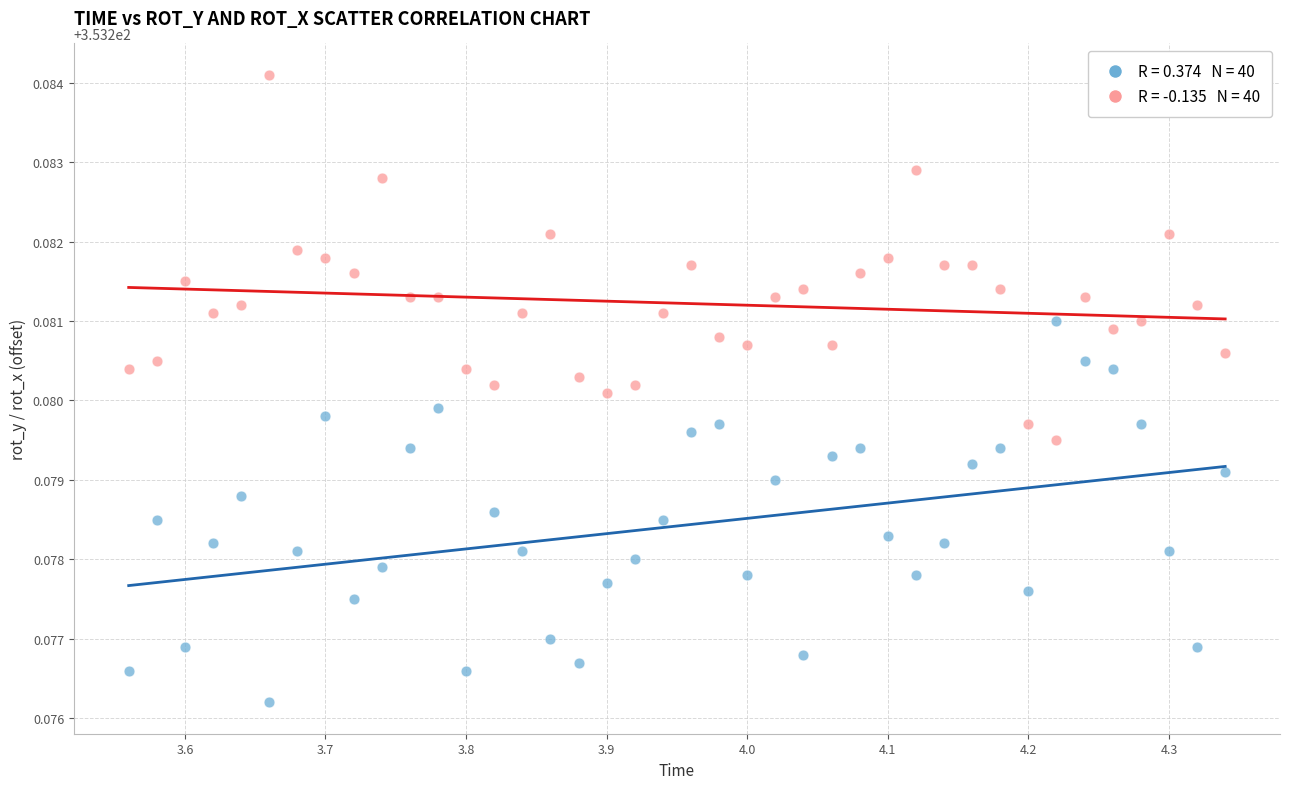

Across all data points, what is the range of X values (max minus min)?

0.8